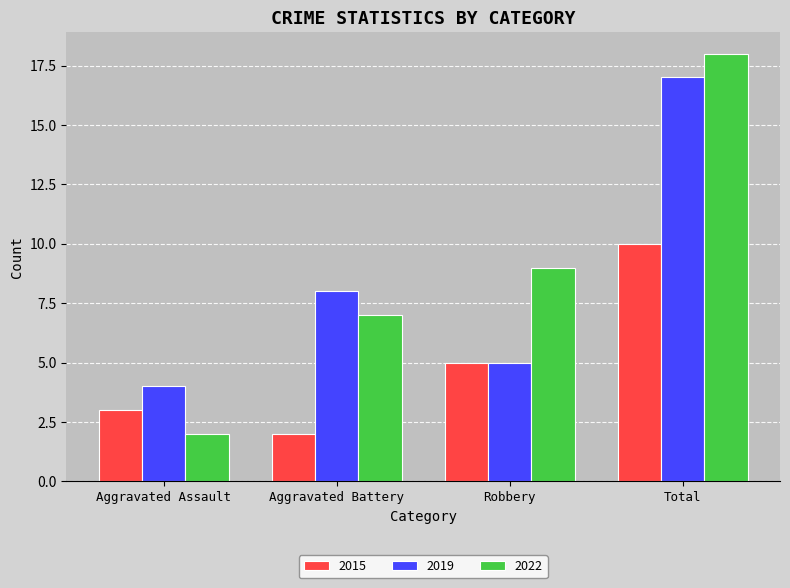

What is the label of the 1st bar from the left?

Aggravated Assault